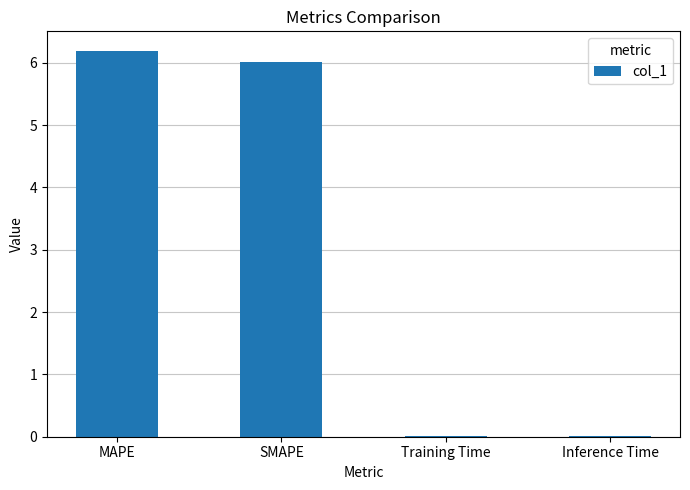

Between Training Time and SMAPE, which is larger?

SMAPE